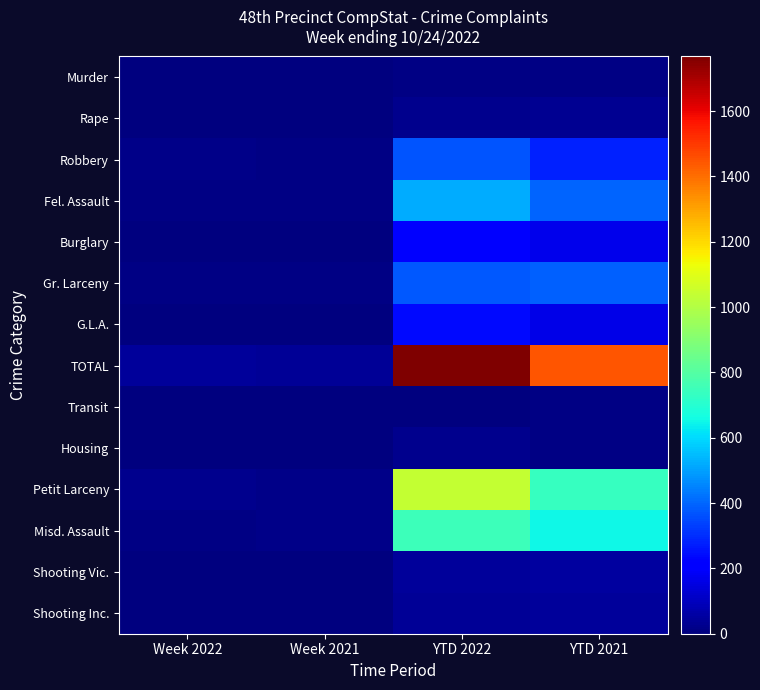

How many series are shown in this chart?

14